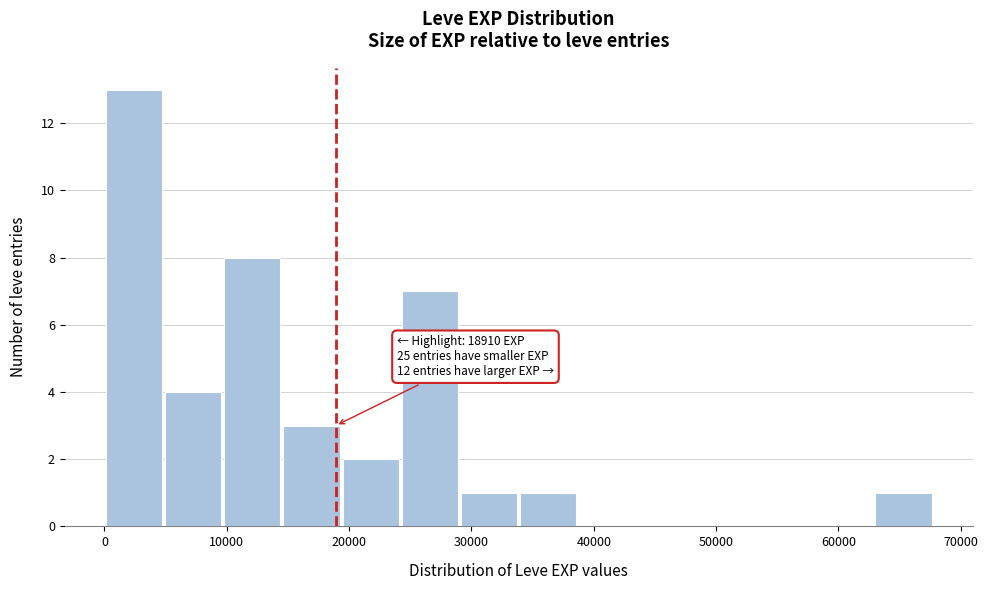

Over which range of the x-axis is the bar tallest?

0 to 5000